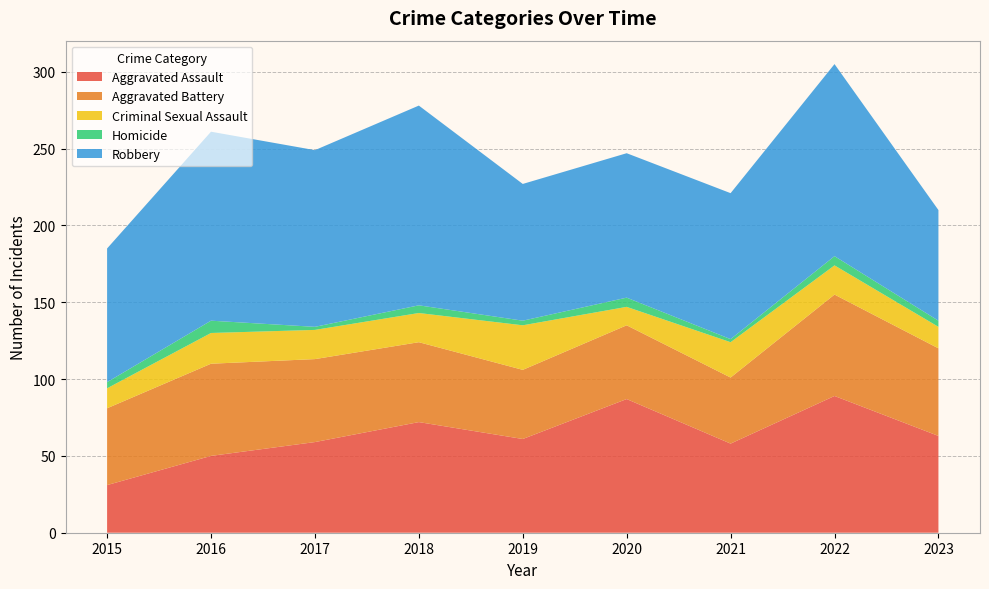

Reading left to right, what are all the values shown in this chart?

Aggravated Assault: 2015=31	2016=50	2017=59	2018=72	2019=61	2020=87	2021=58	2022=89	2023=63
Aggravated Battery: 2015=50	2016=60	2017=54	2018=52	2019=45	2020=48	2021=43	2022=66	2023=57
Criminal Sexual Assault: 2015=13	2016=20	2017=19	2018=19	2019=29	2020=12	2021=23	2022=19	2023=14
Homicide: 2015=4	2016=8	2017=2	2018=5	2019=3	2020=6	2021=2	2022=6	2023=4
Robbery: 2015=87	2016=123	2017=115	2018=130	2019=89	2020=94	2021=95	2022=125	2023=72